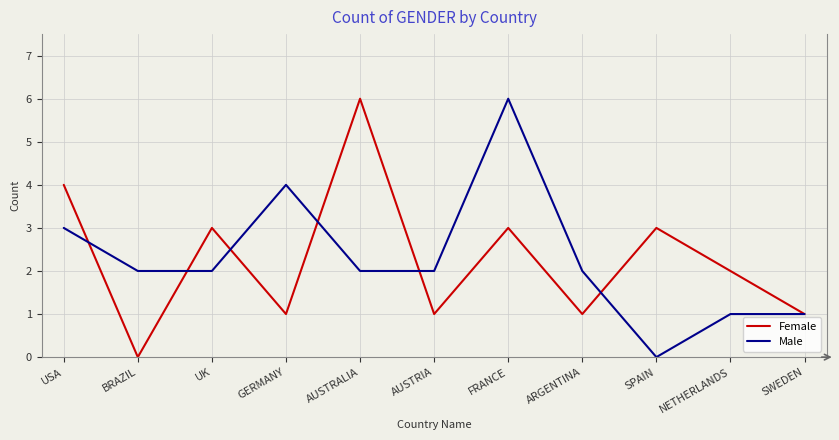

In Female, how many points are higher than both neighbors (excluding endpoints)?

4